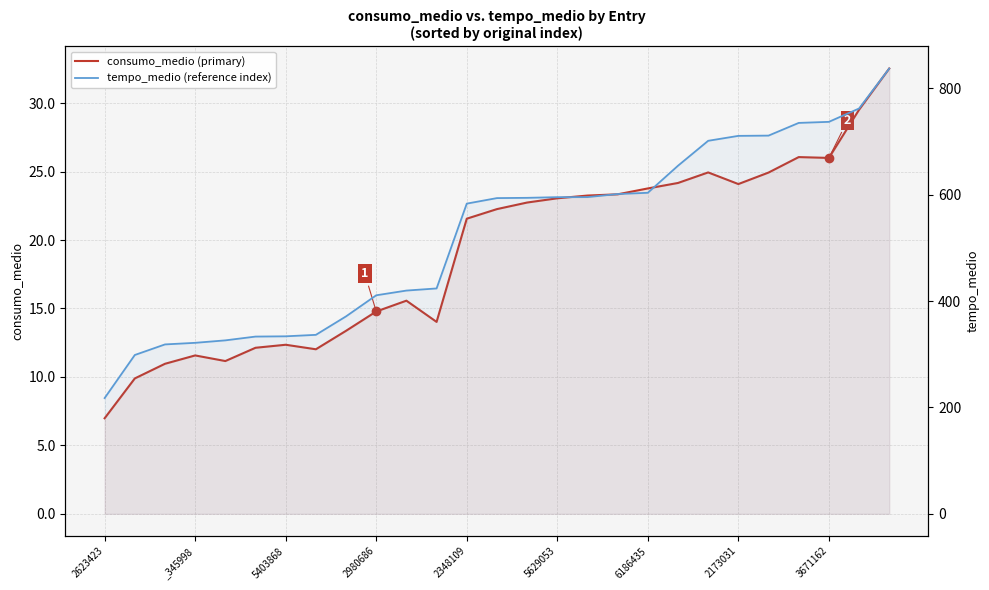

Read the tempo_medio (reference index) value at 5629053.

595.4